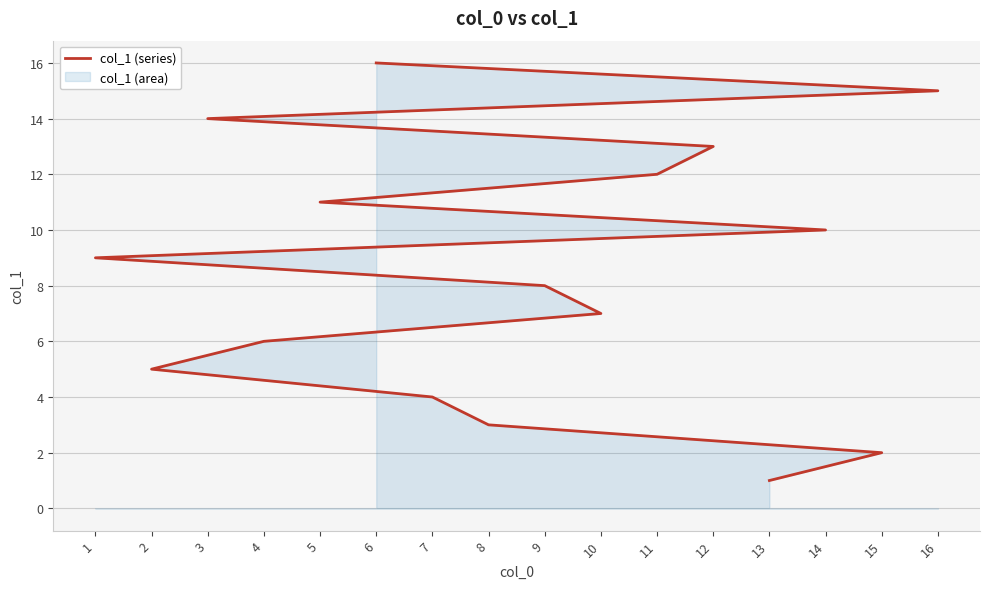

List the labels in order of value, smallest first.

13, 15, 8, 7, 2, 4, 10, 9, 1, 14, 5, 11, 12, 3, 16, 6